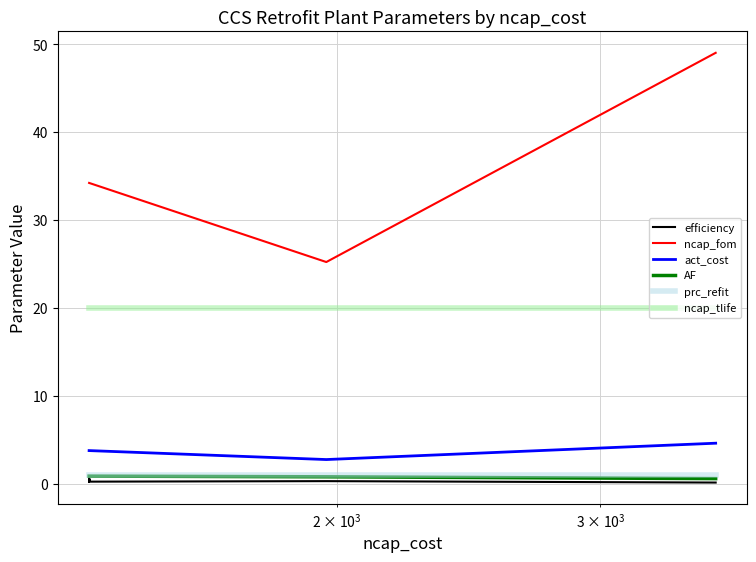

What are all the series names shown in the legend?

efficiency, ncap_fom, act_cost, AF, prc_refit, ncap_tlife